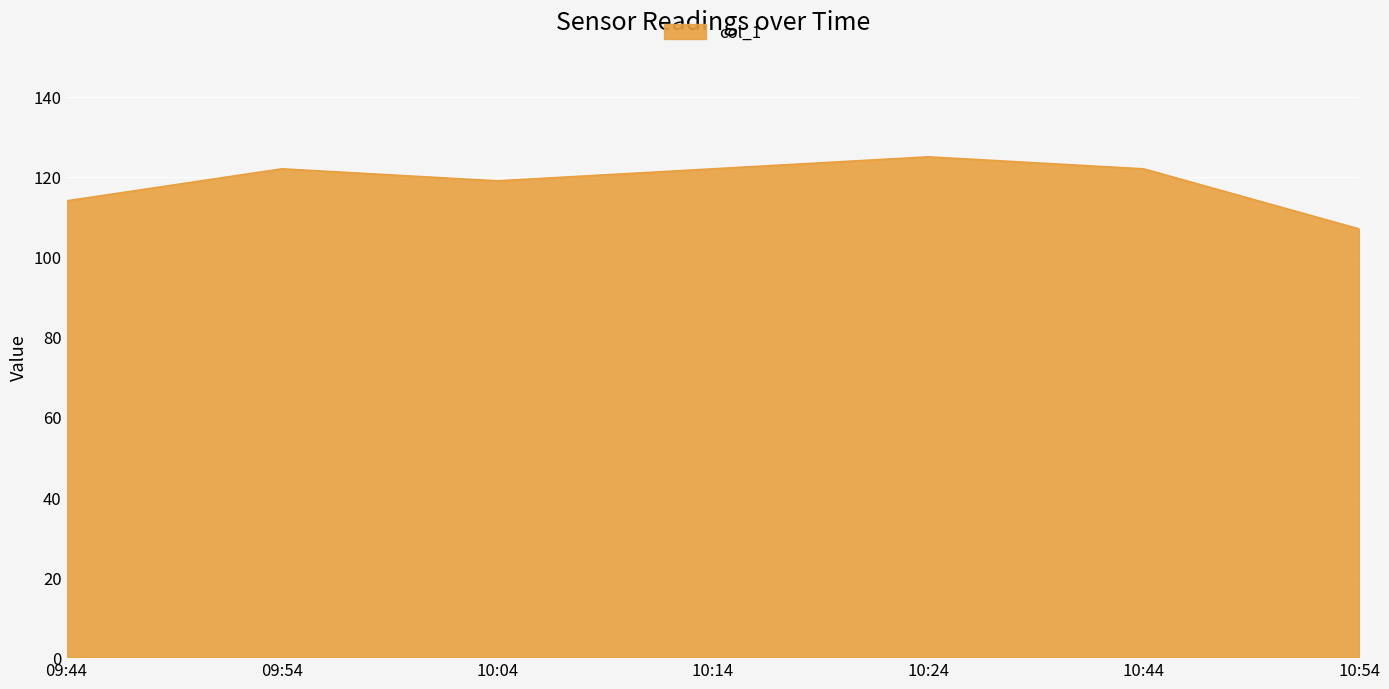

Where is the first local minimum?

10:04